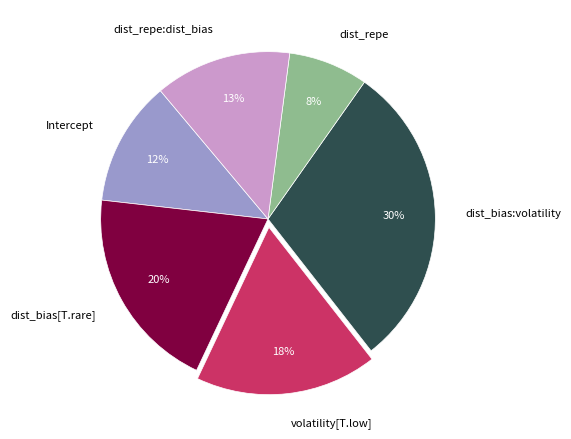

To the nearest percent, what is the combined percentage of Intercept and dist_repe?

20%